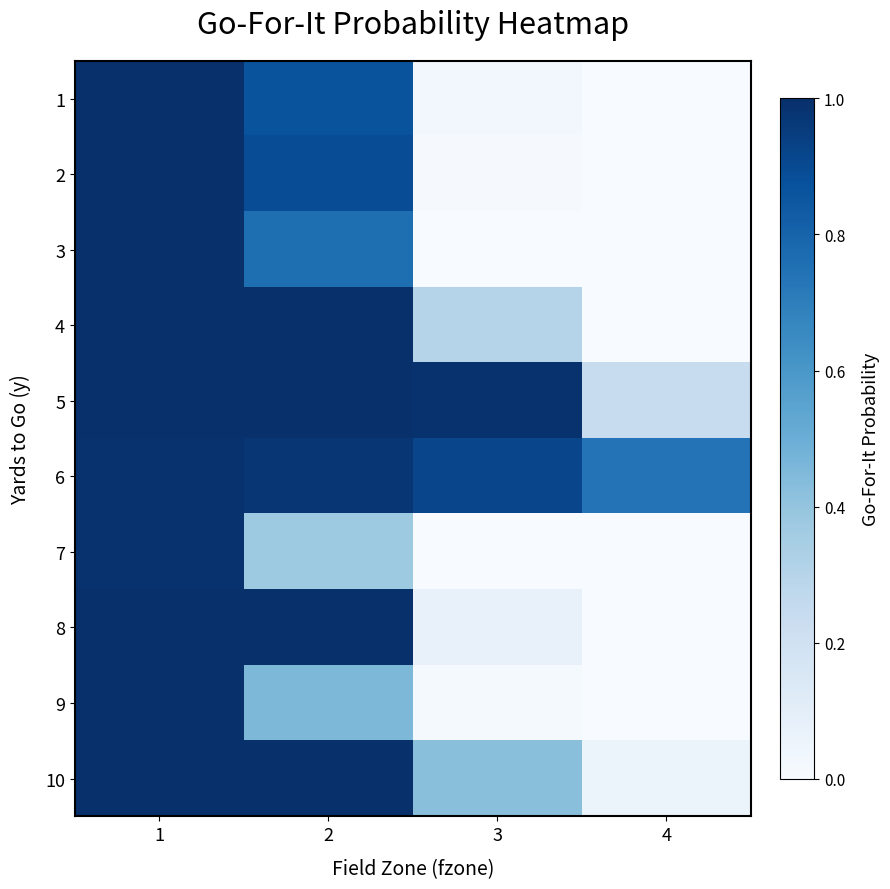

Reading left to right, list all the values displayed in this chart.

1: 1=1.0	2=0.9	3=0.0	4=0.0
2: 1=1.0	2=0.9	3=0.0	4=0.0
3: 1=1.0	2=0.8	3=0.0	4=0.0
4: 1=1.0	2=1.0	3=0.3	4=0.0
5: 1=1.0	2=1.0	3=1.0	4=0.2
6: 1=1.0	2=1.0	3=0.9	4=0.7
7: 1=1.0	2=0.4	3=0.0	4=0.0
8: 1=1.0	2=1.0	3=0.1	4=0.0
9: 1=1.0	2=0.5	3=0.0	4=0.0
10: 1=1.0	2=1.0	3=0.4	4=0.1